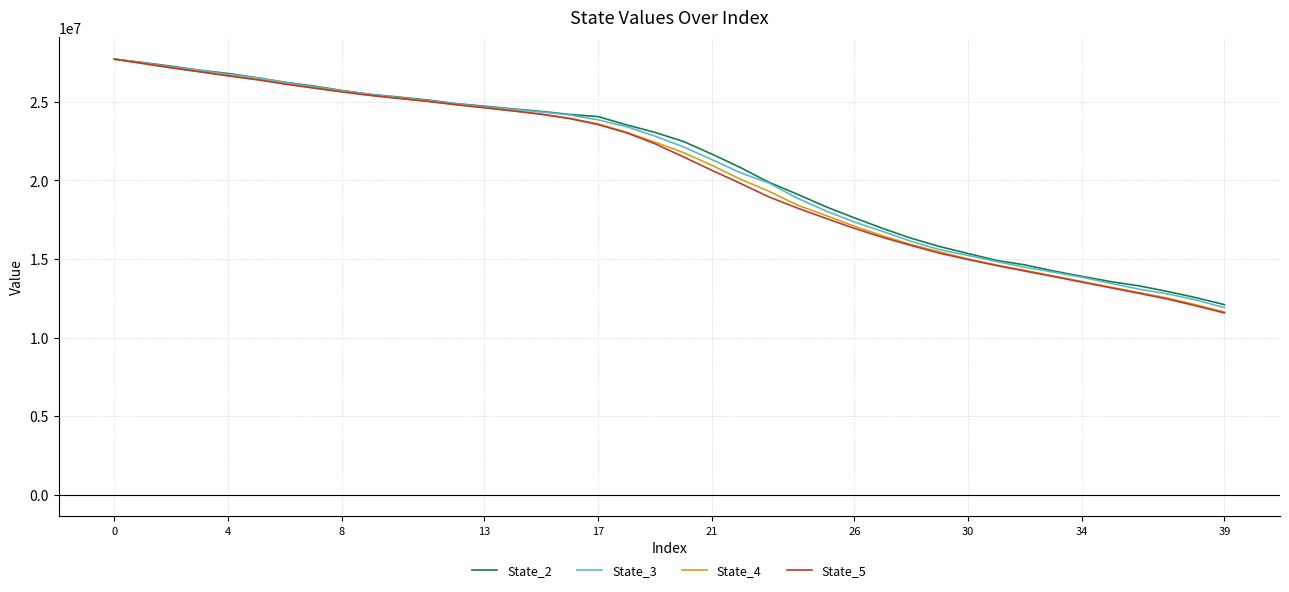

Which series ends up on top after the final intersection of State_5 and State_3?

State_3